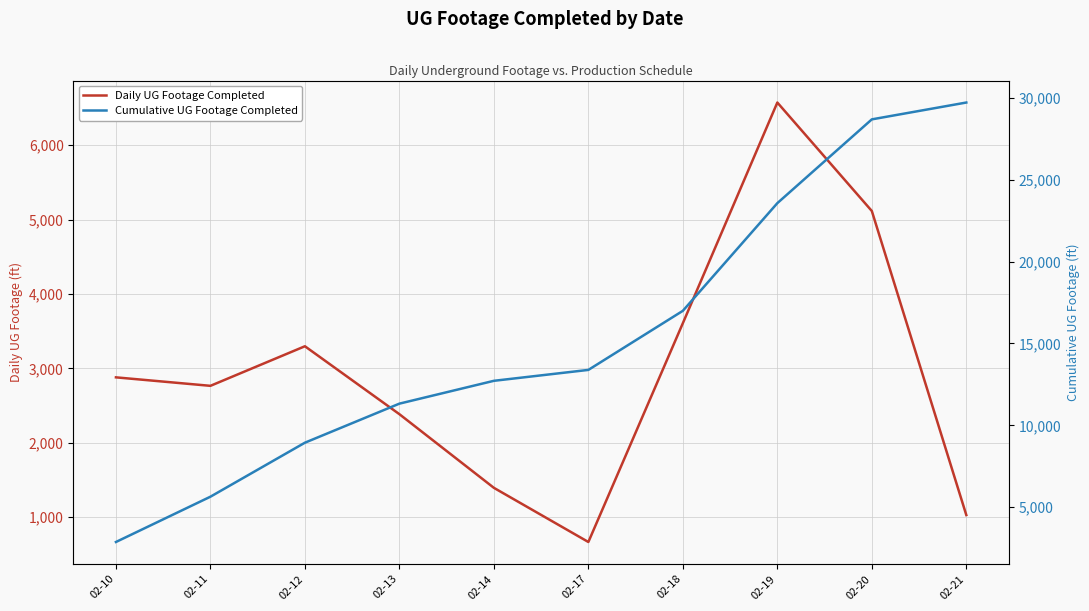

What is the value of the Cumulative UG Footage Completed point at the 7th from the left?

16992